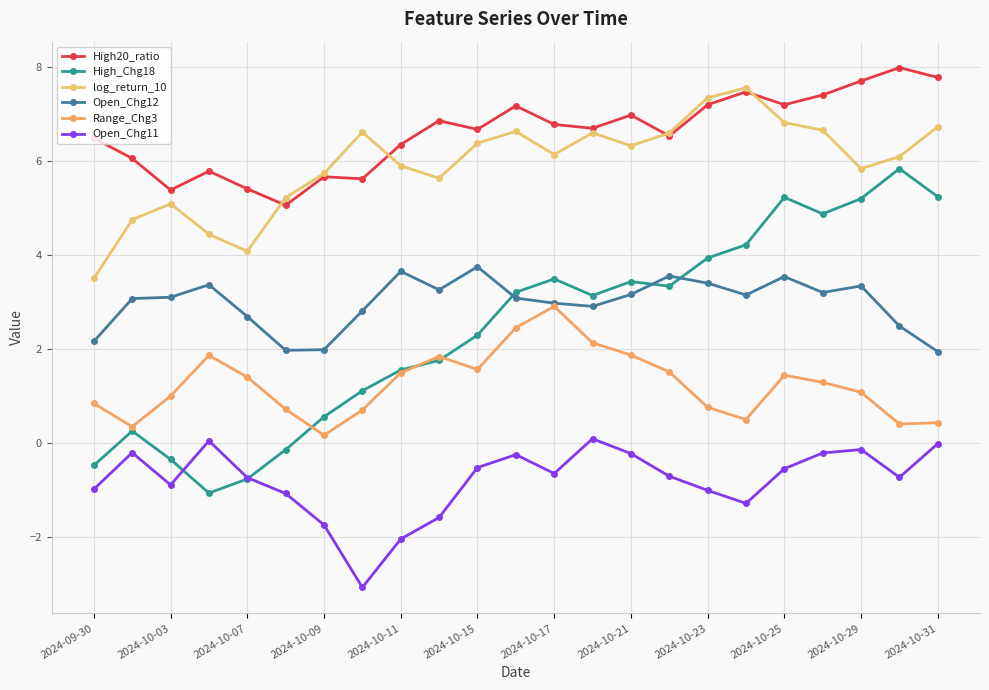

How many lines are shown in the chart?

6